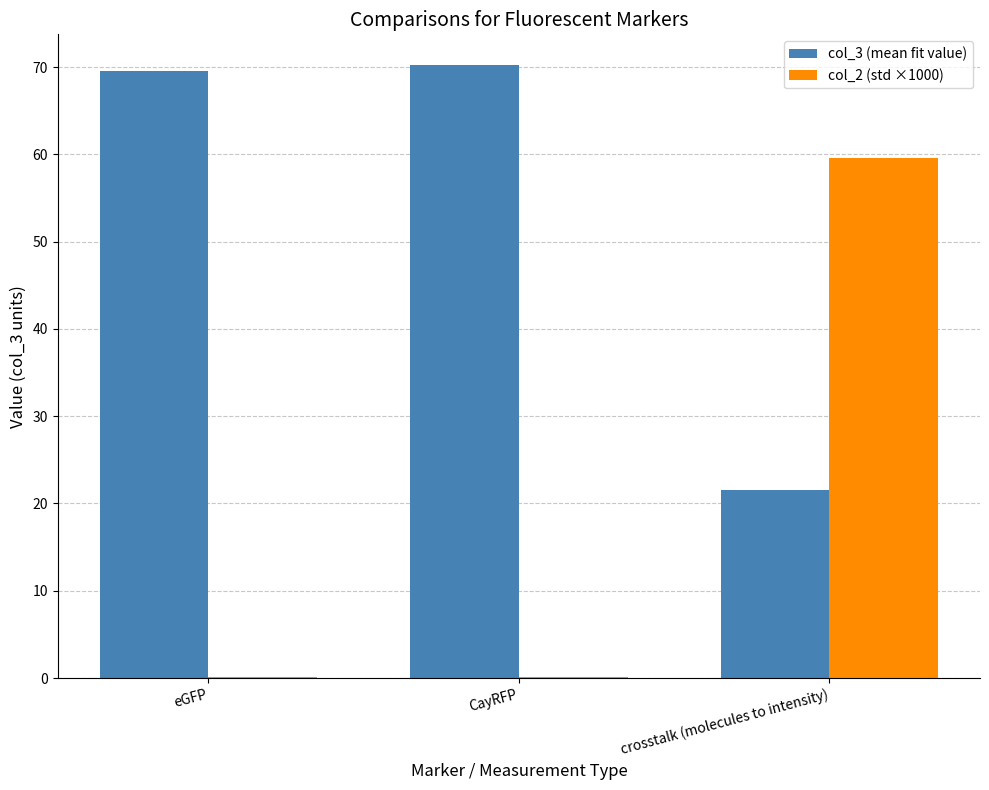

What is the sum of the col_3 (mean fit value) values at CayRFP and crosstalk (molecules to intensity)?

91.8